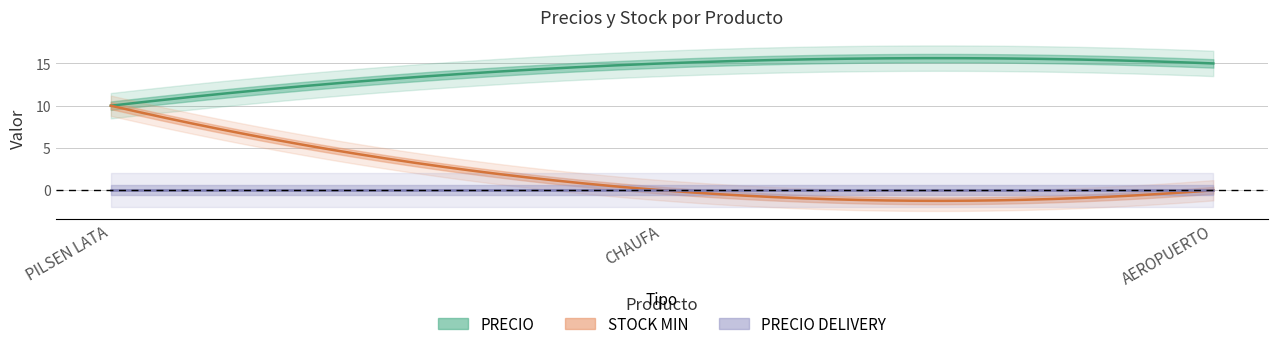

Count the STOCK MIN values in the range 0 to 10.

3